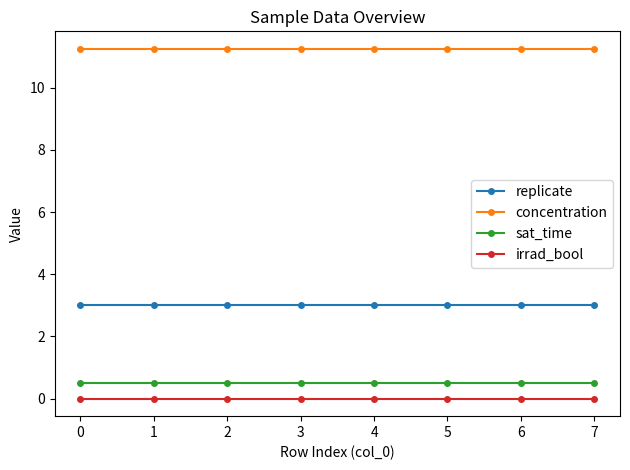

What is the sum of the replicate values at 1 and 7?

6.0